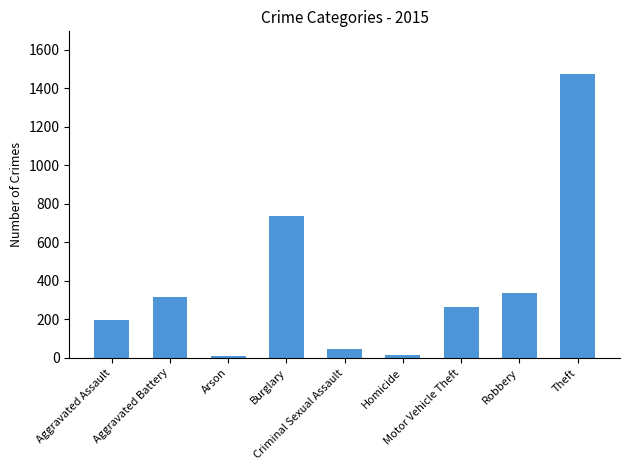

Is it true that the value at Criminal Sexual Assault is 46?

True